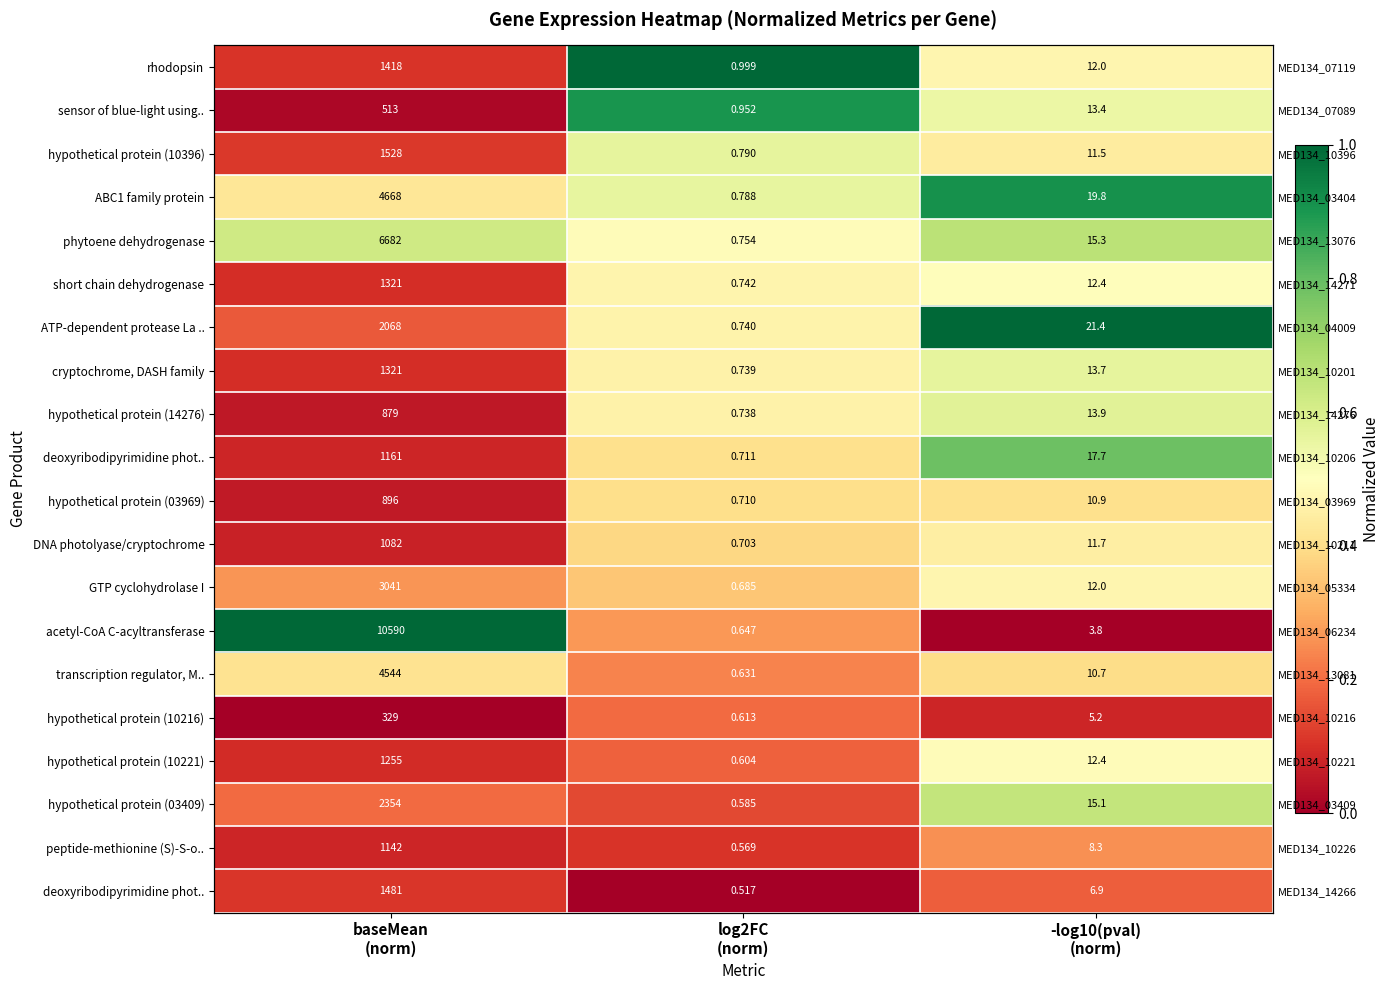

At which category does the chart reach its minimum across all series?

-log10(pval)
(norm)